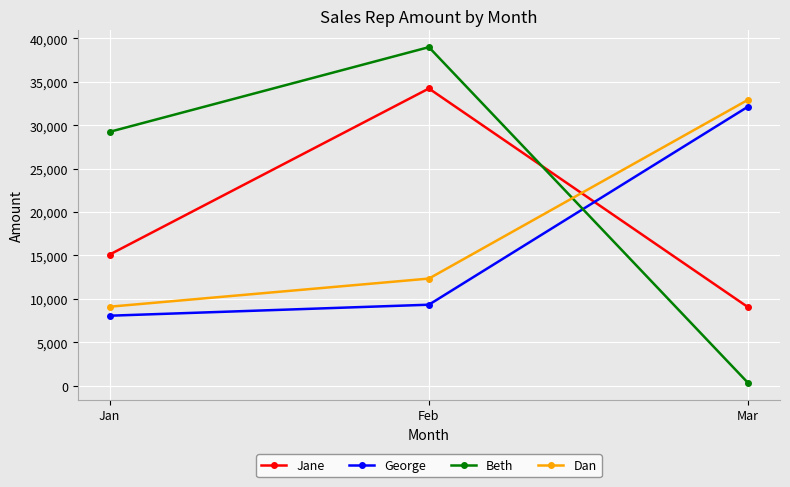

At which category is the sum across all series the highest?

Feb